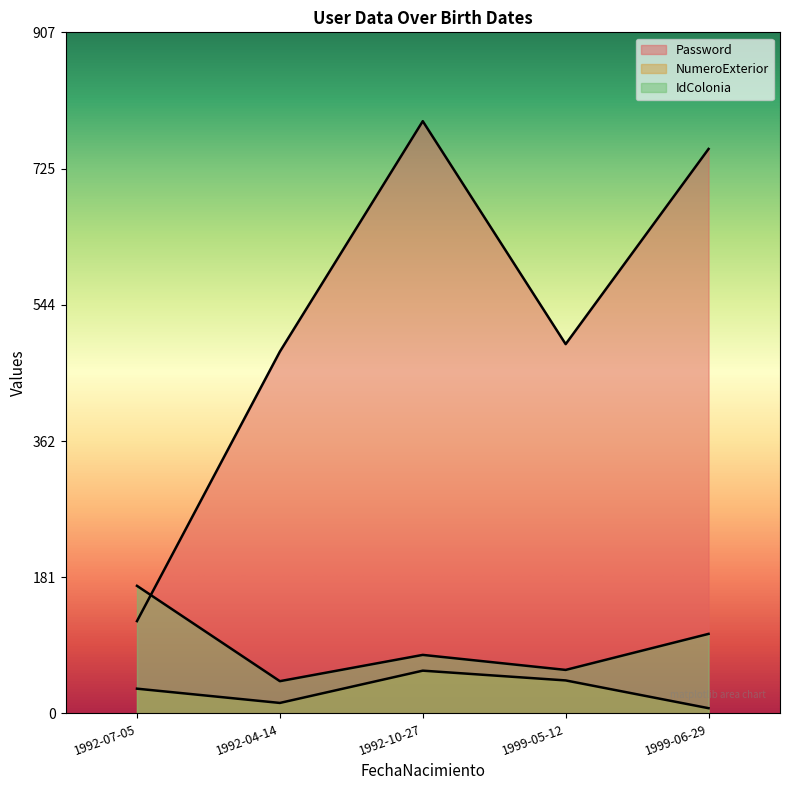

Reading left to right, transcribe all the data shown in this chart.

Password: 123	482	789	492	752
NumeroExterior: 33	14	57	44	7
IdColonia: 170	43	78	58	106